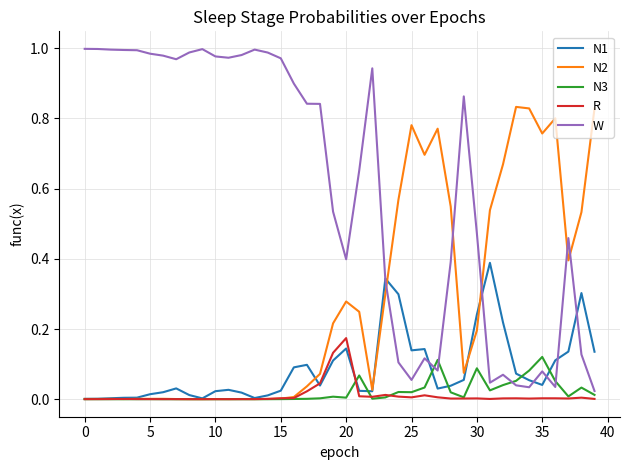

List the series in order of their peak value, lowest first.

N3, R, N1, N2, W